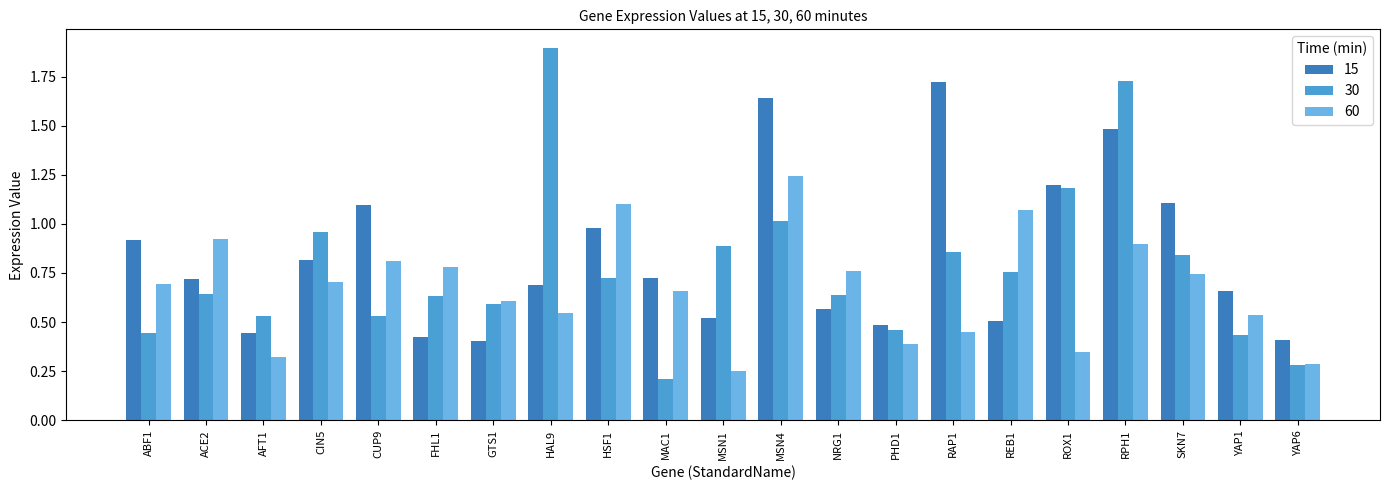

What is the total value across all series at RAP1?

3.0